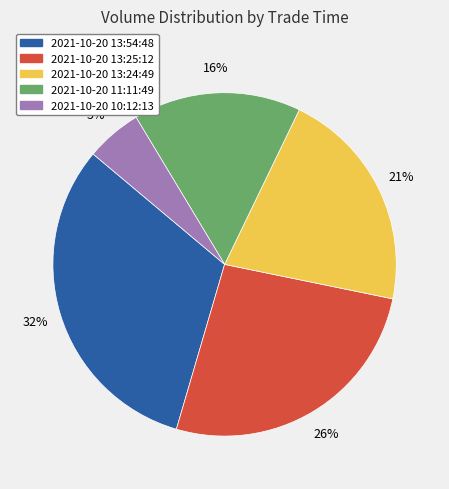

Do 2021-10-20 13:54:48 and 2021-10-20 13:24:49 together represent more than half of the pie?

Yes